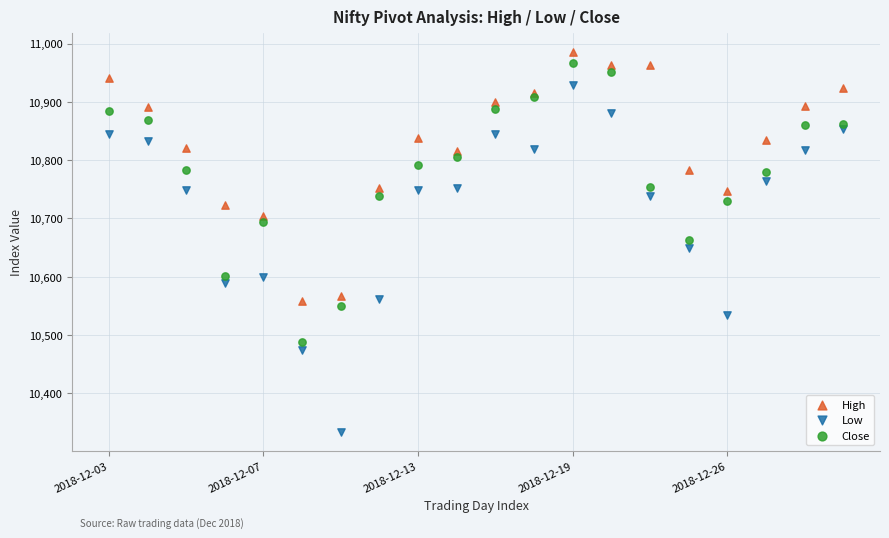

Which series contains the lowest Y value?

Low